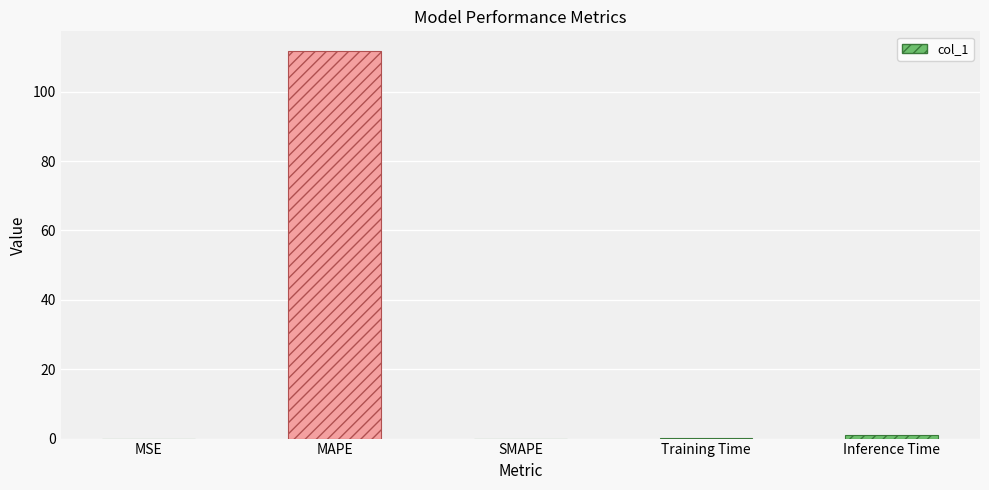

What is the sum of all values?

112.9